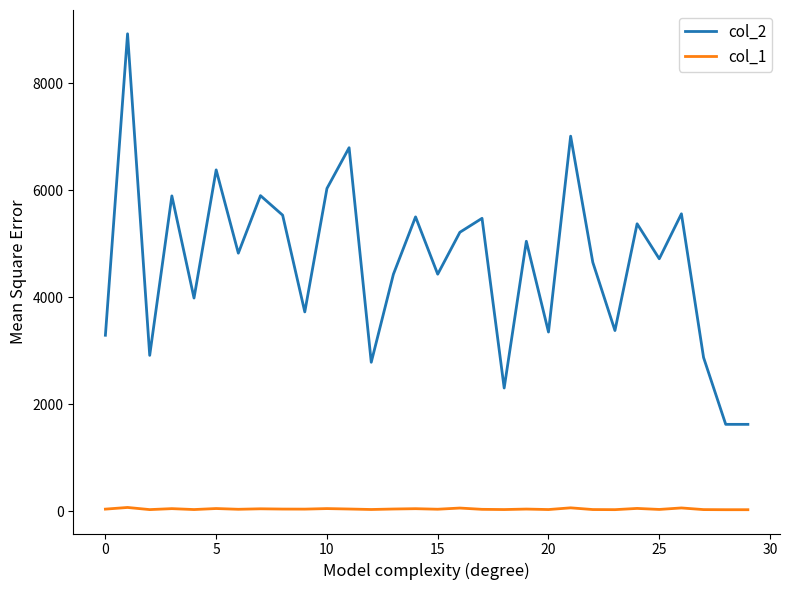

What are all the series names shown in the legend?

col_2, col_1